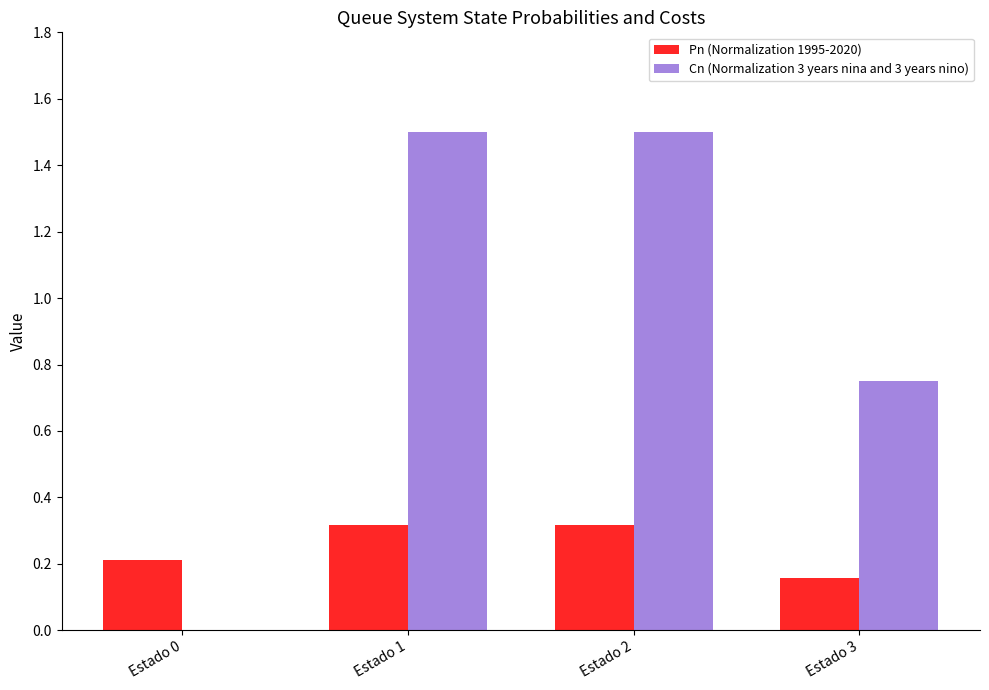

Which series changed the most between Estado 1 and Estado 3?

Cn (Normalization 3 years nina and 3 years nino)